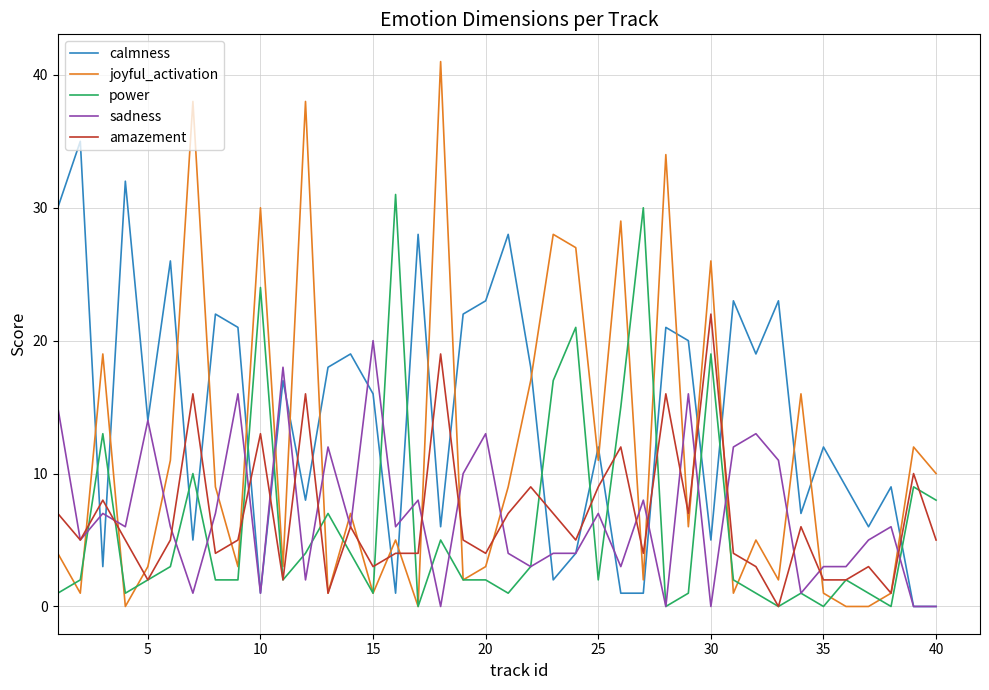

Rank the series by their maximum value, from lowest to highest.

sadness, amazement, power, calmness, joyful_activation